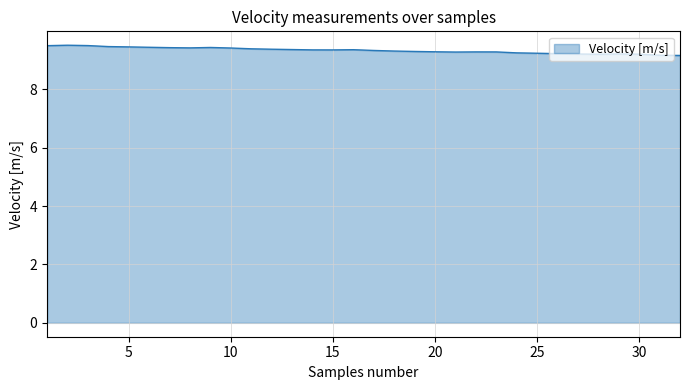

Count the values in the range 9 to 10.

32